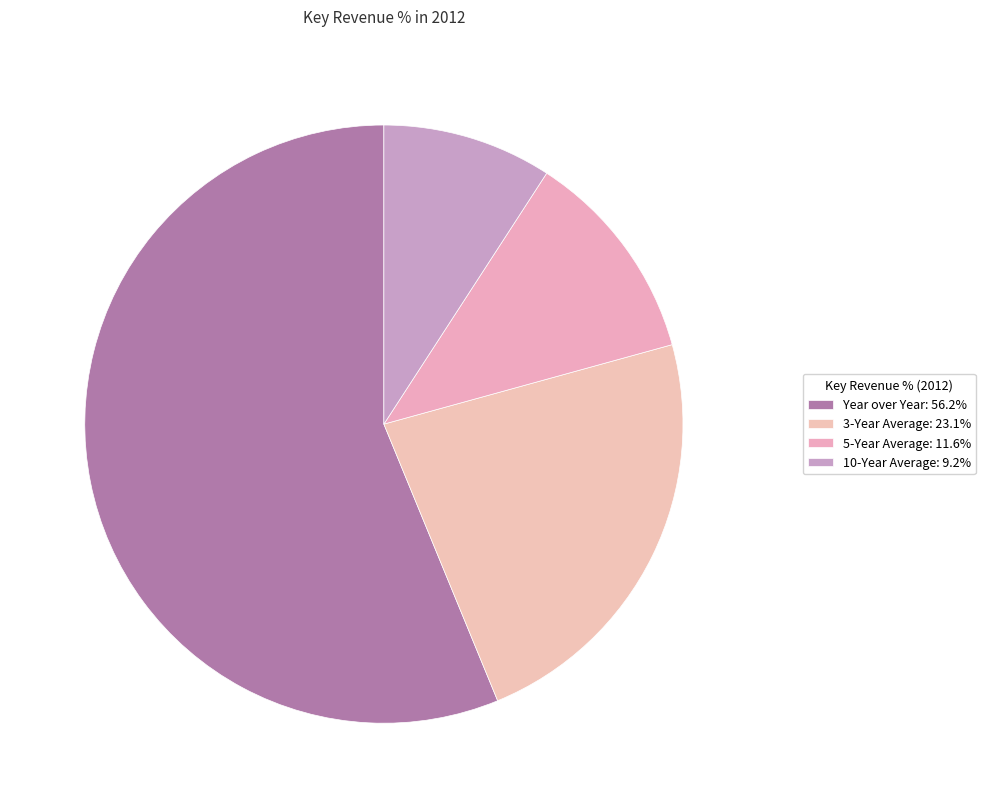

How many slices are in this pie chart?

4